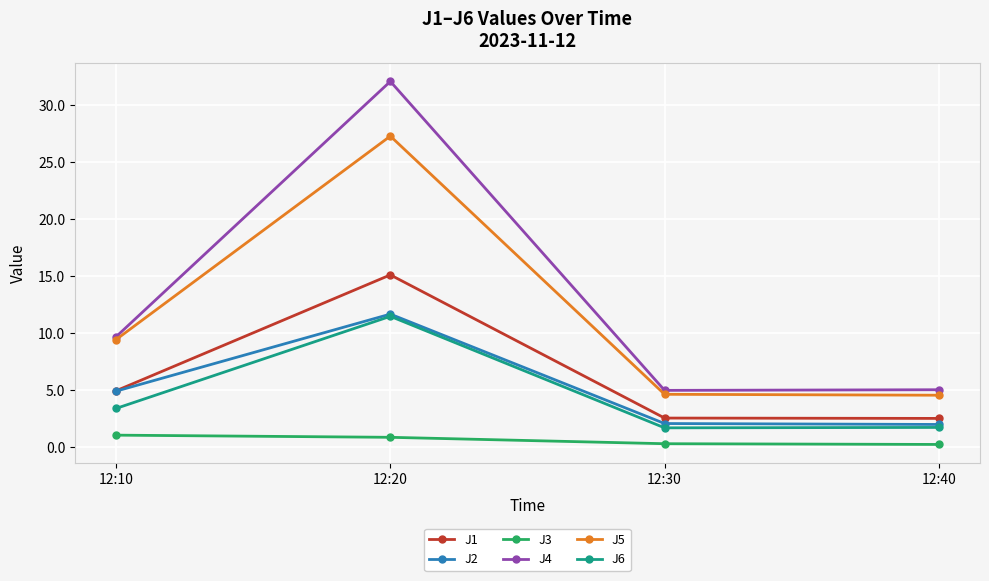

Which category has the highest value in the J1 series?

12:20